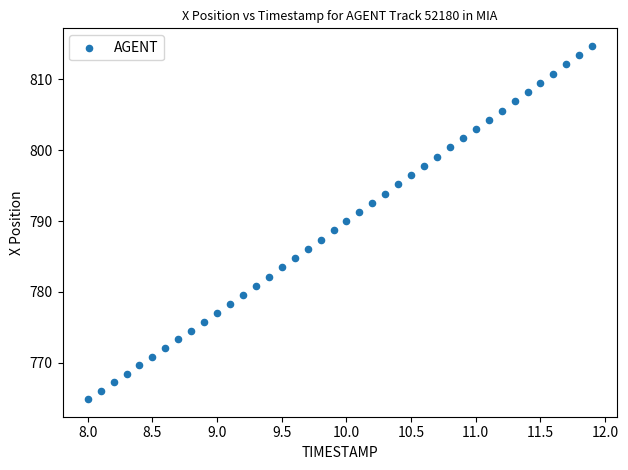

What is the range of Y values (max minus min)?

49.8